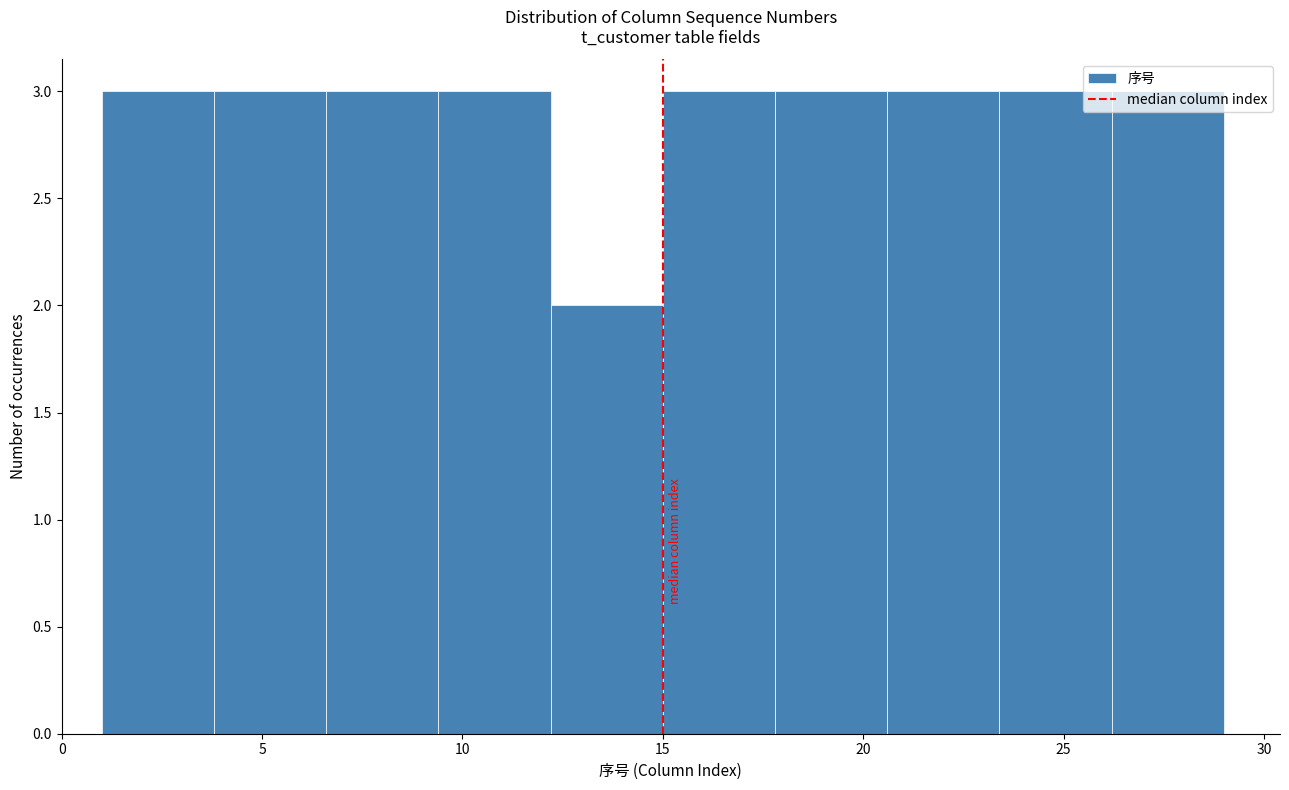

How tall is the bar that spans 15.0 to 17.8 on the x-axis? Neither the bar edges nor the heights are printed on the chart, so give them approximately, as read against the axes.

3